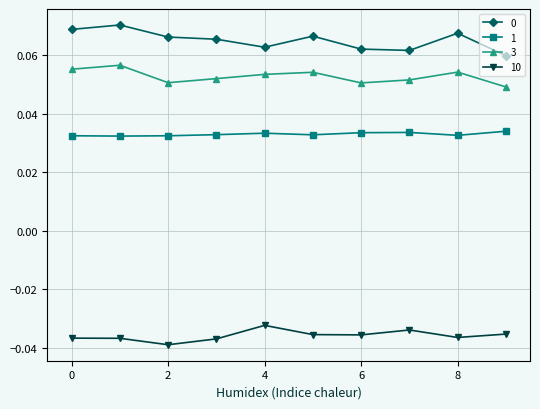

At how many categories does at least one series exceed 0?

10